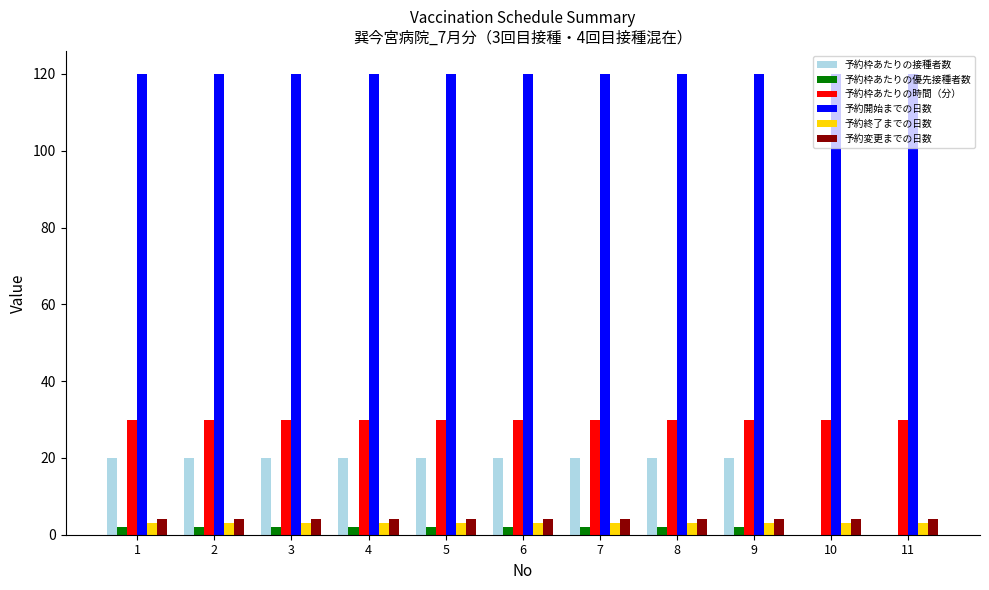

What is the sum of all 予約開始までの日数 values?

1320